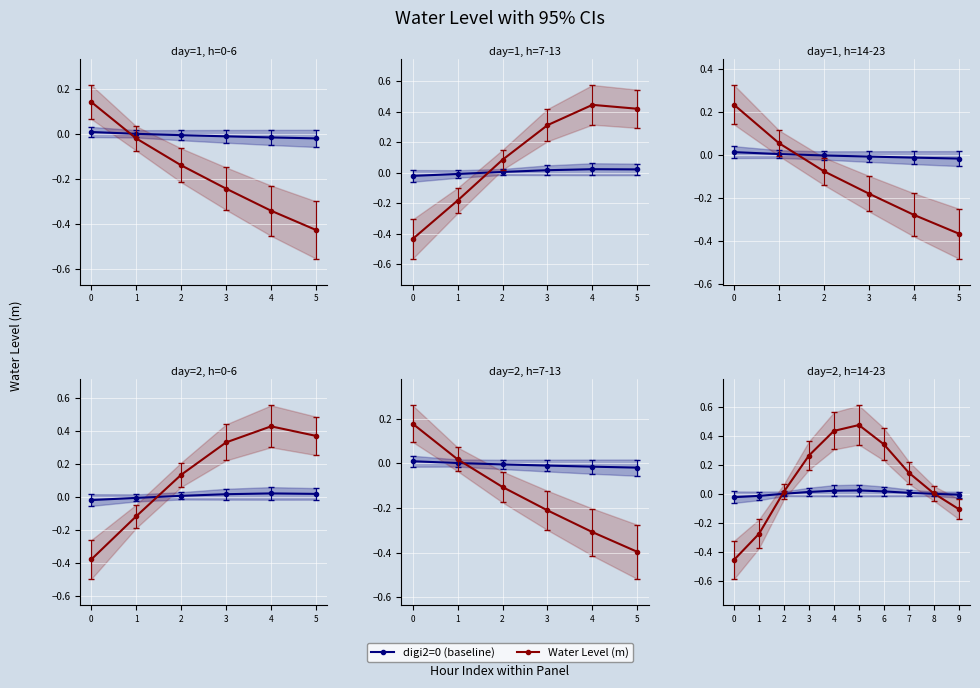

How many lines are shown in the chart?

2